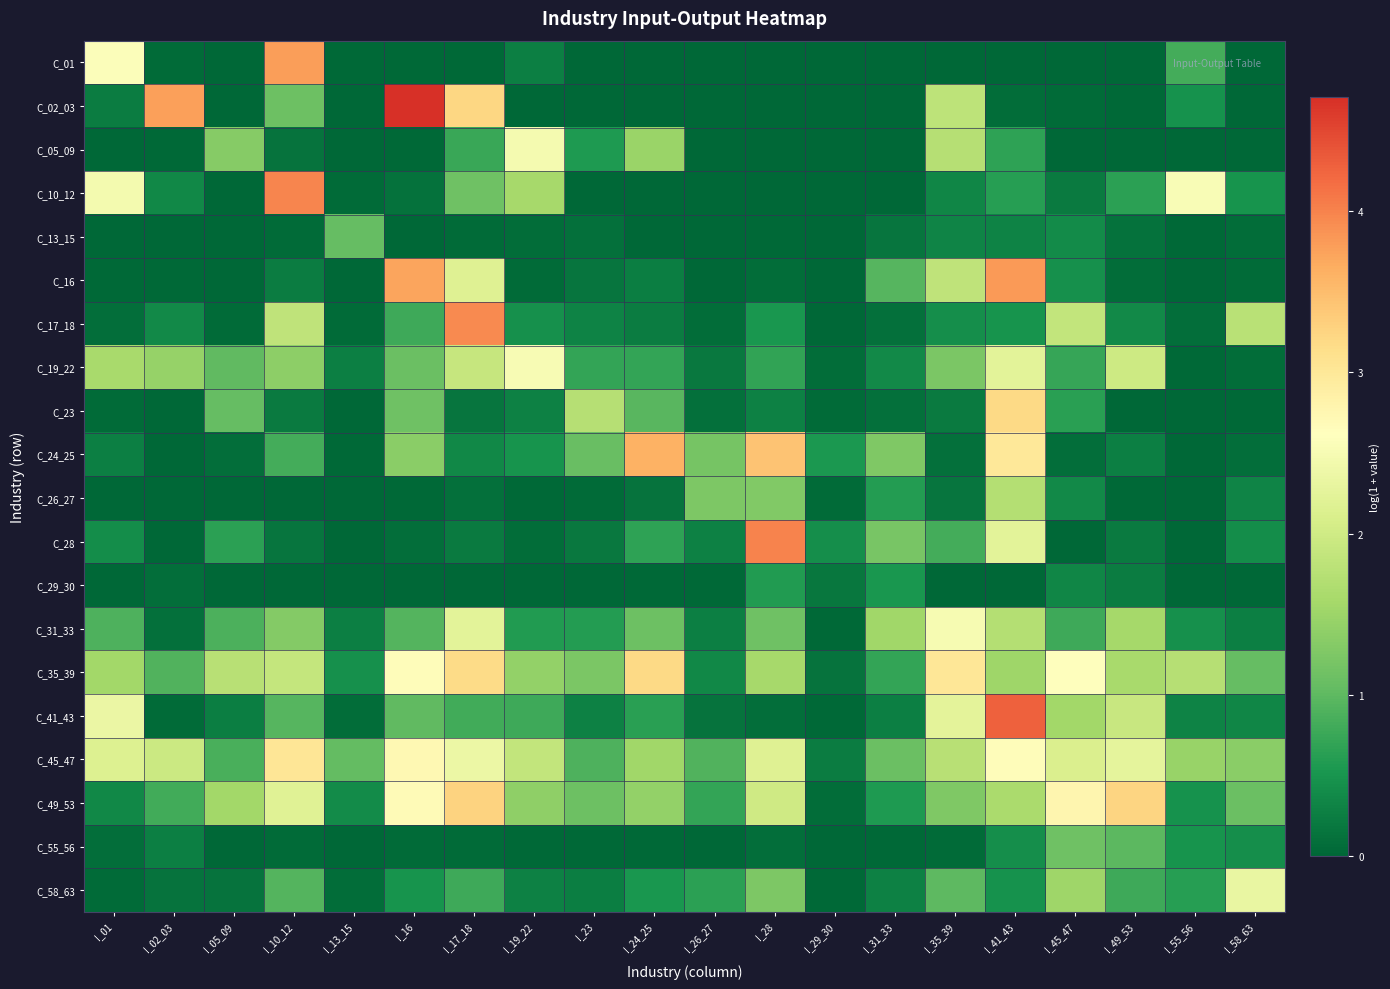

List the series in order of their peak value, highest first.

C_02_03, C_41_43, C_28, C_10_12, C_17_18, C_16, C_01, C_24_25, C_49_53, C_35_39, C_23, C_45_47, C_19_22, C_31_33, C_05_09, C_58_63, C_26_27, C_55_56, C_13_15, C_29_30